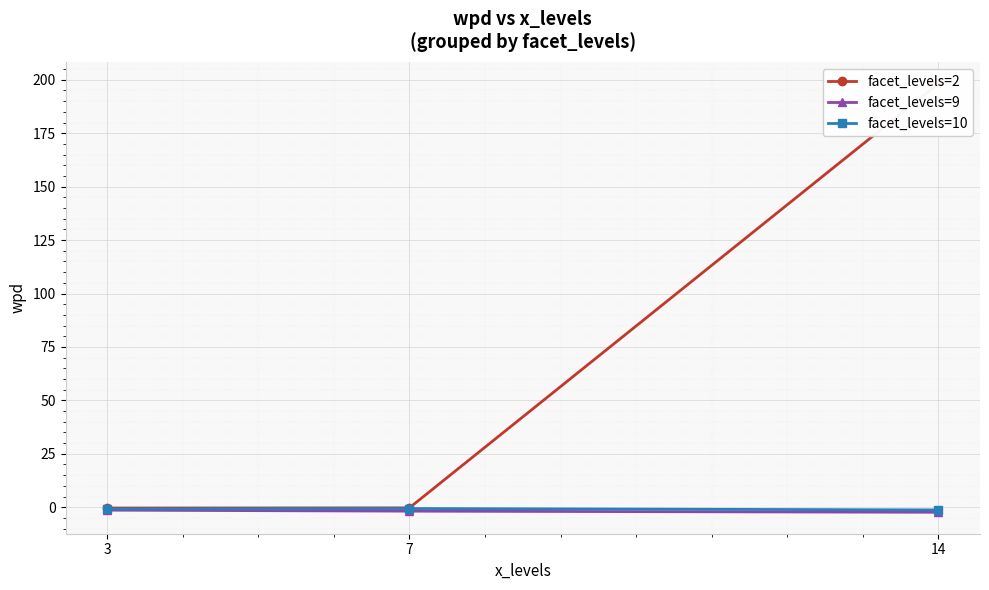

Reading left to right, extract all data points from this chart.

facet_levels=2: 3=-0.4	7=-0.3	14=198.3
facet_levels=9: 3=-1.4	7=-1.8	14=-2.4
facet_levels=10: 3=-0.8	7=-0.6	14=-1.3